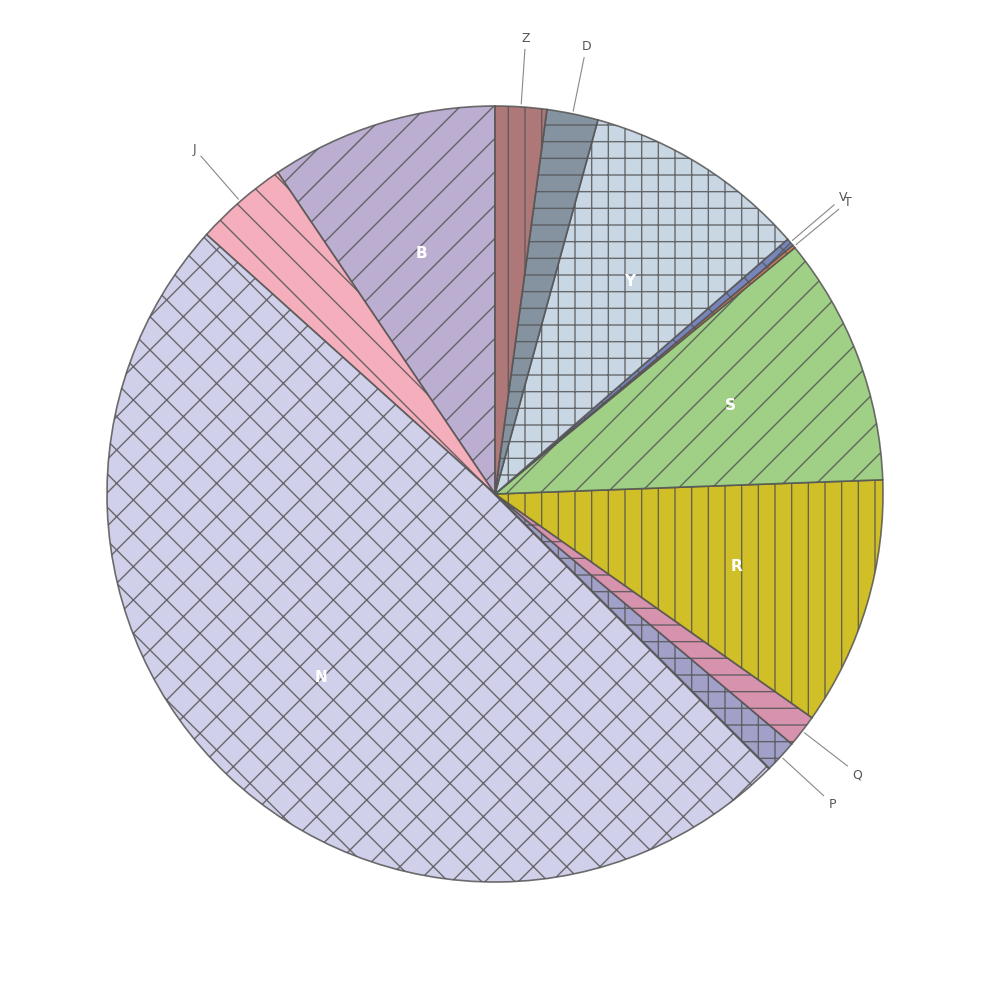

Is the sum of N and Z greater than half?

Yes